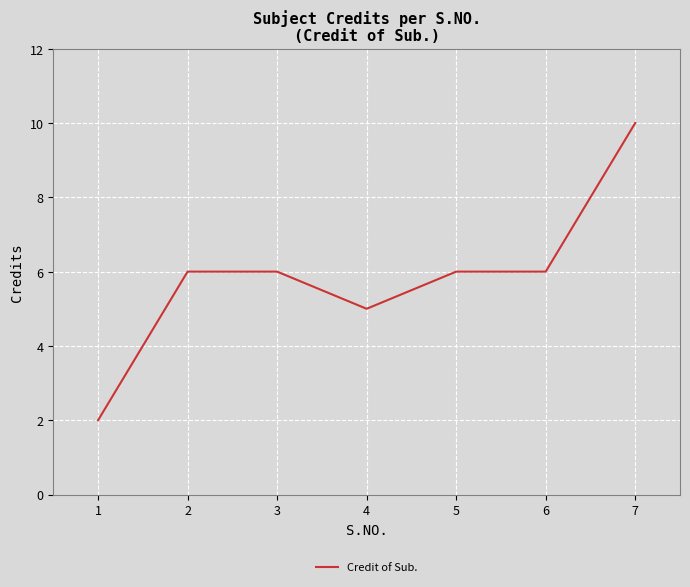

What is the change in value from 1 to 7?

+8